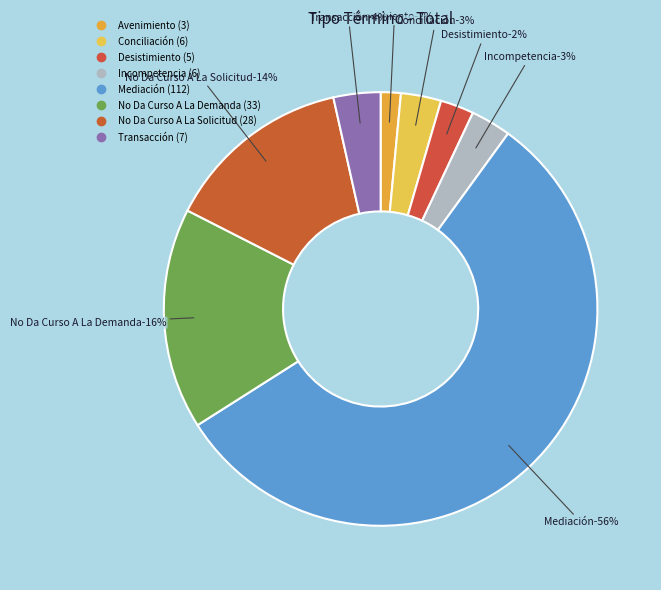

Is there a majority slice in this chart?

Yes